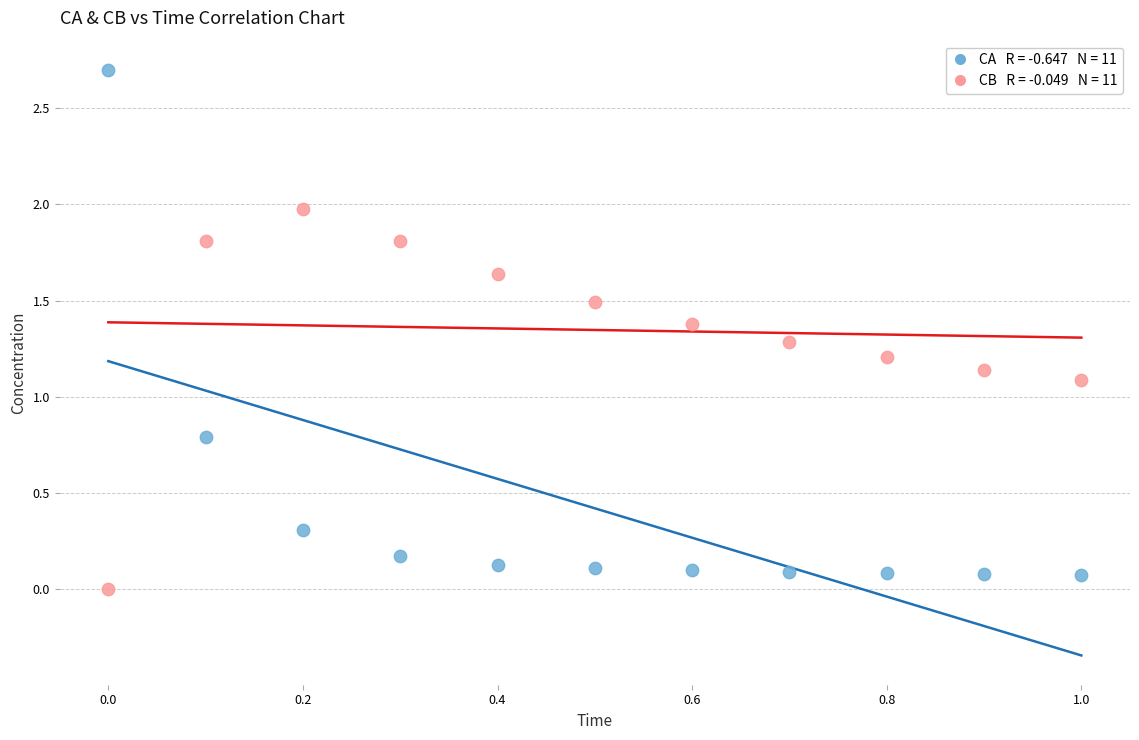

Across all data points, what is the range of Y values (max minus min)?

2.7